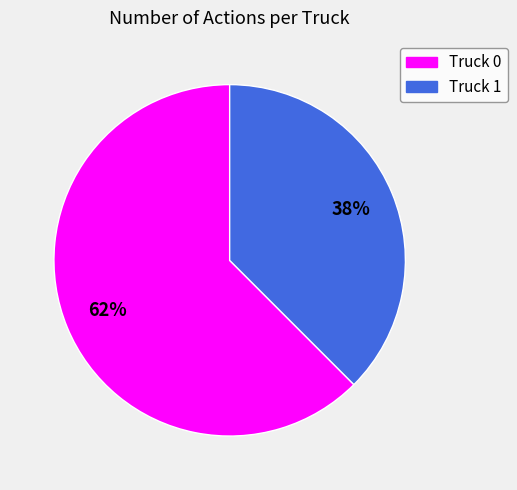

Which slice is the largest?

Truck 0